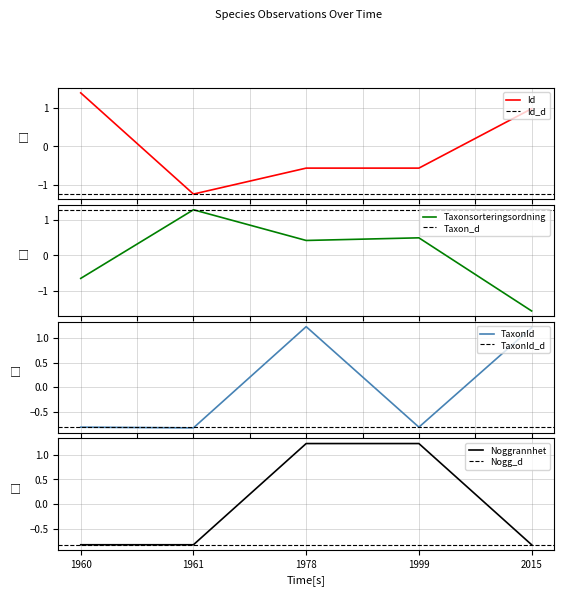

True or false: Noggrannhet and Id cross at least once.

True